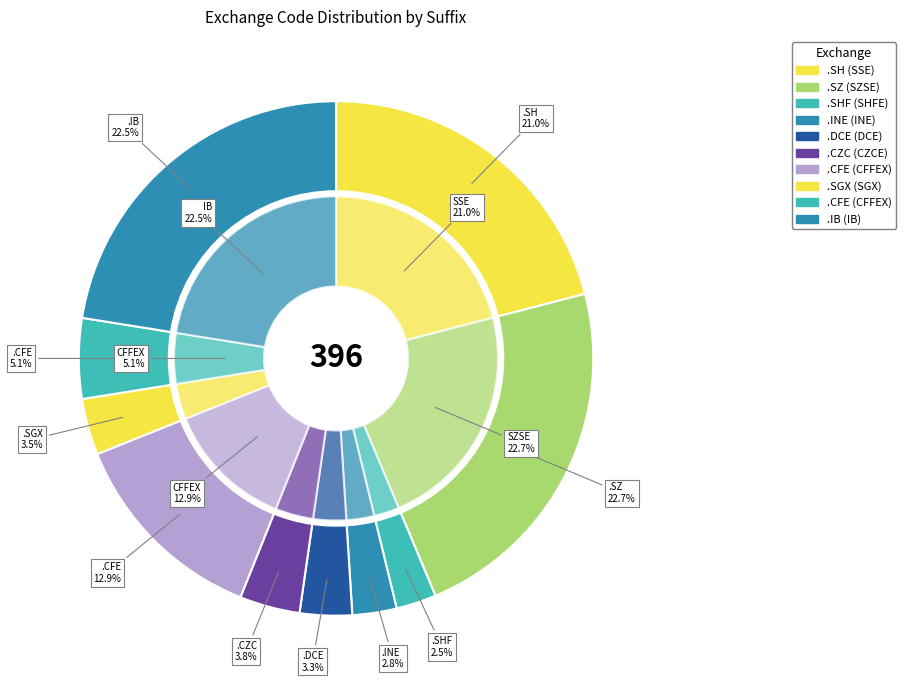

How many slices are in this pie chart?

10